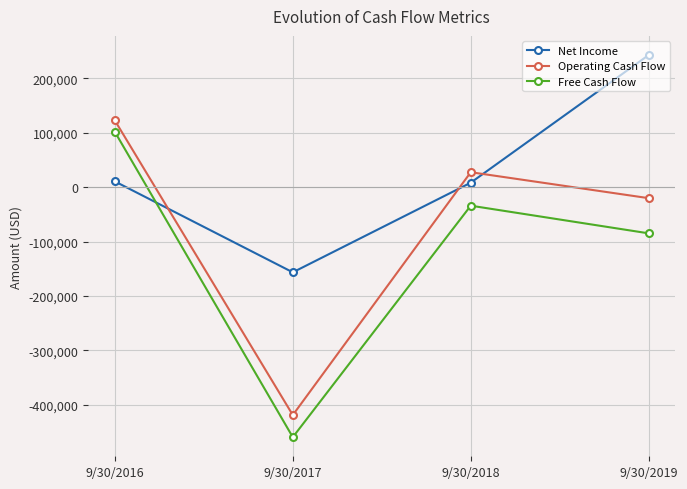

After their last crossing, which series has the higher values: Net Income or Operating Cash Flow?

Net Income